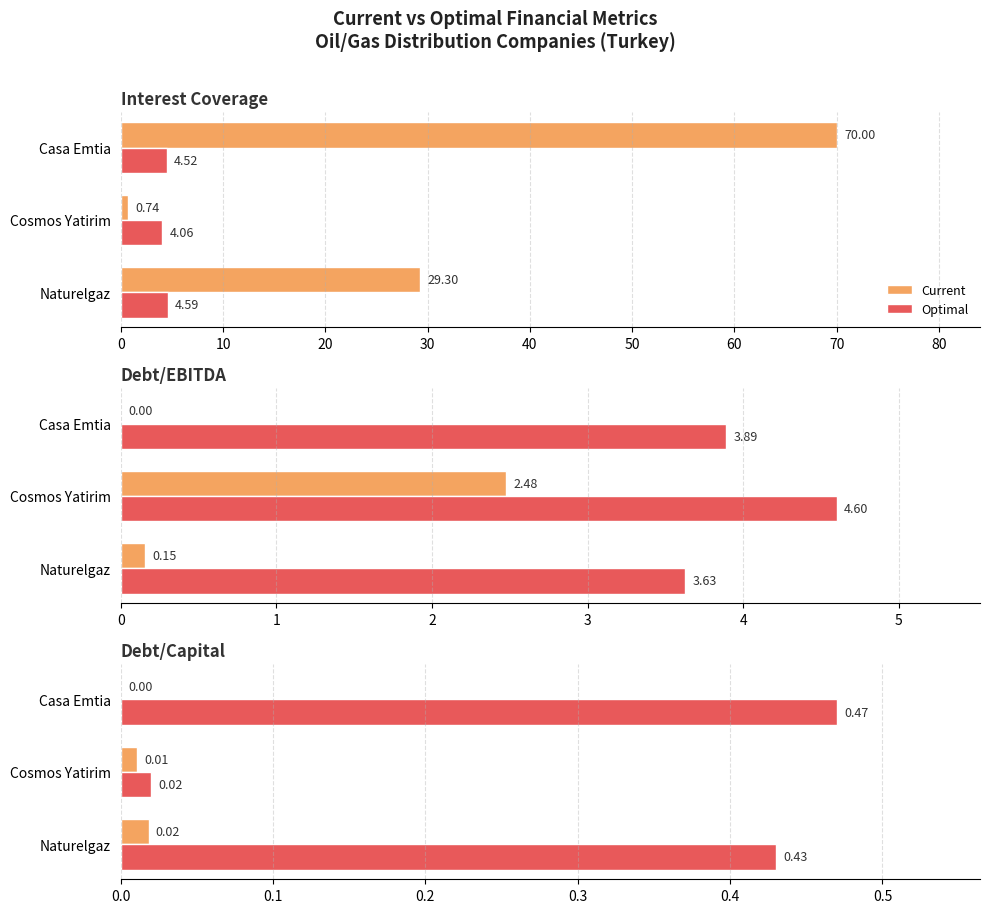

How many values in the Current series exceed 0?

2